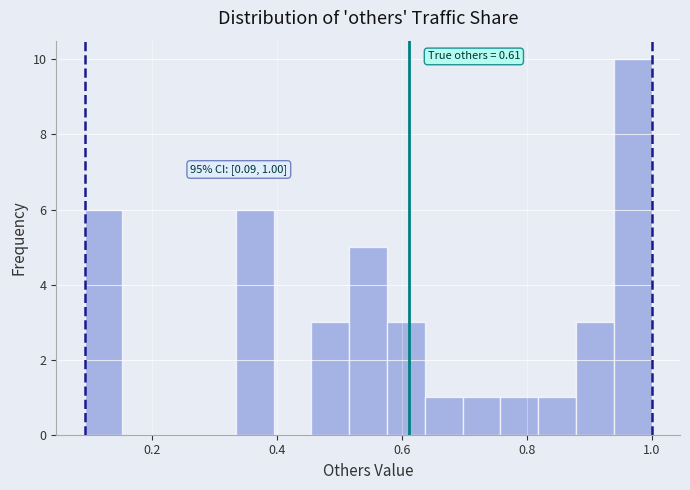

Read against the x-axis, roughly where is the centre of the tallest bar?

0.96